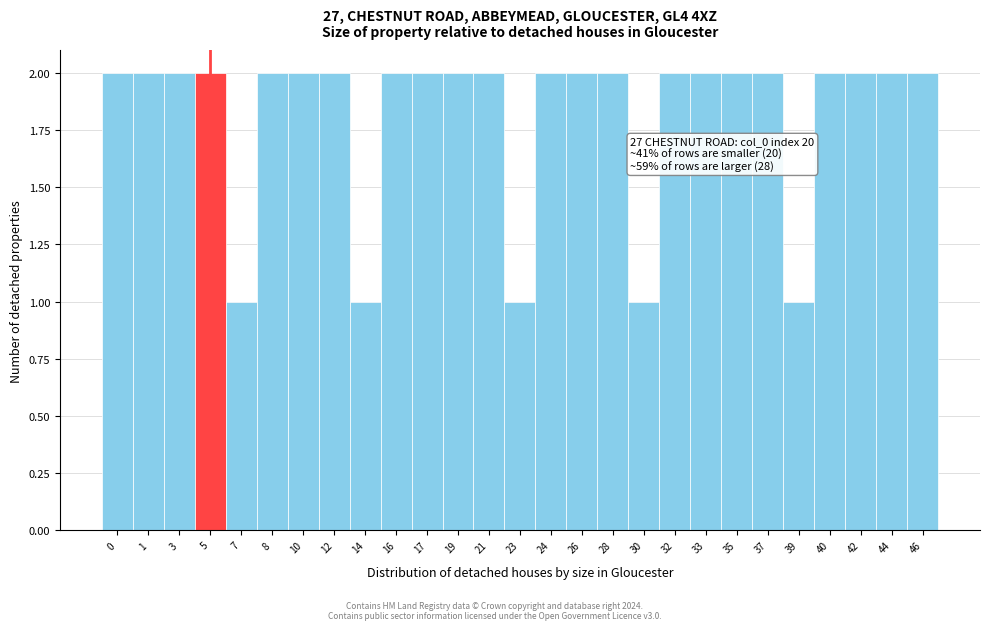

Reading left to right, transcribe all the data shown in this chart.

2	2	2	2	1	2	2	2	1	2	2	2	2	1	2	2	2	1	2	2	2	2	1	2	2	2	2